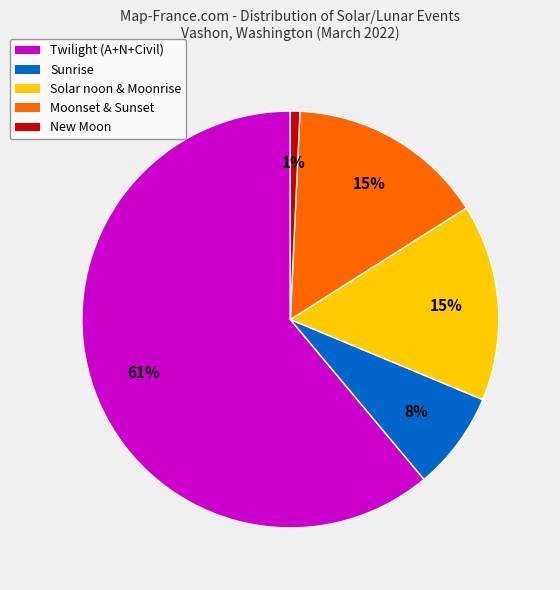

What percentage is the Twilight (A+N+Civil) slice, to the nearest percent?

61%